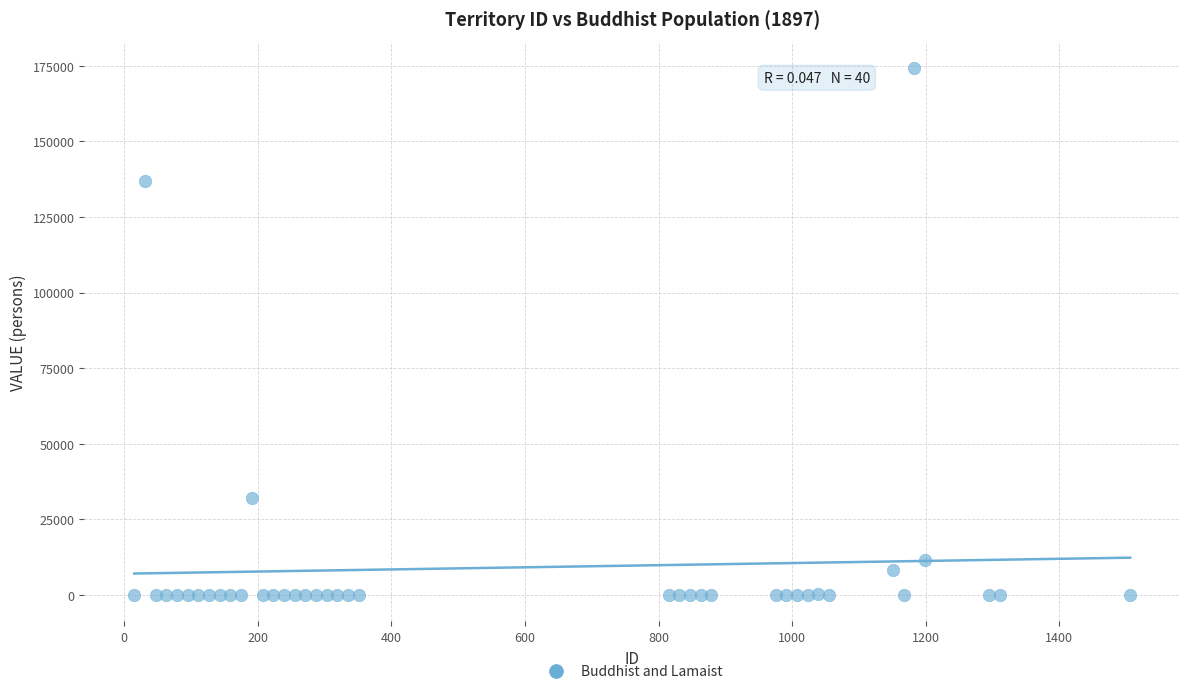

What Y value in the scatter plot is closest to 87113?

136980